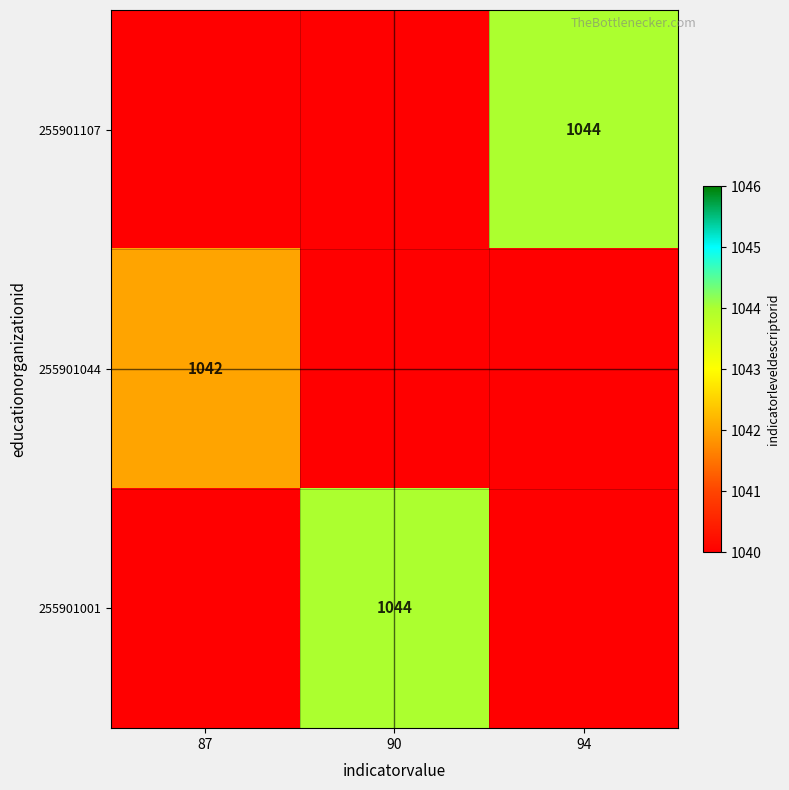

Is it true that 255901107 equals 653 at 94?

False